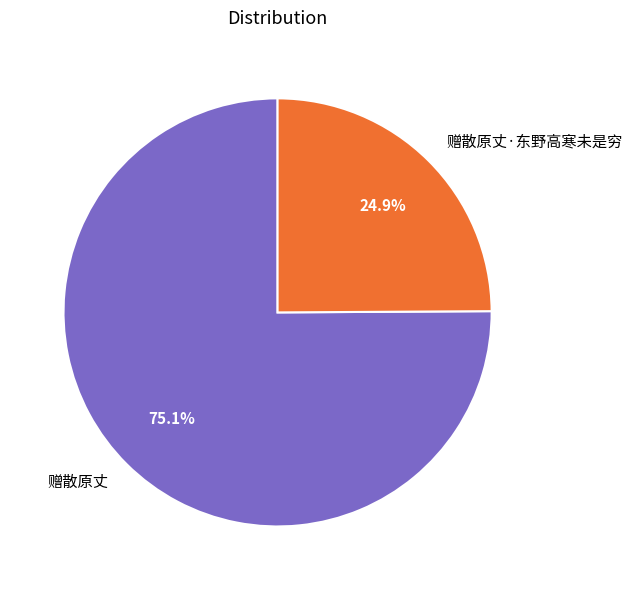

Is it true that 赠散原丈·东野高寒未是穷 is 25% of the pie?

True